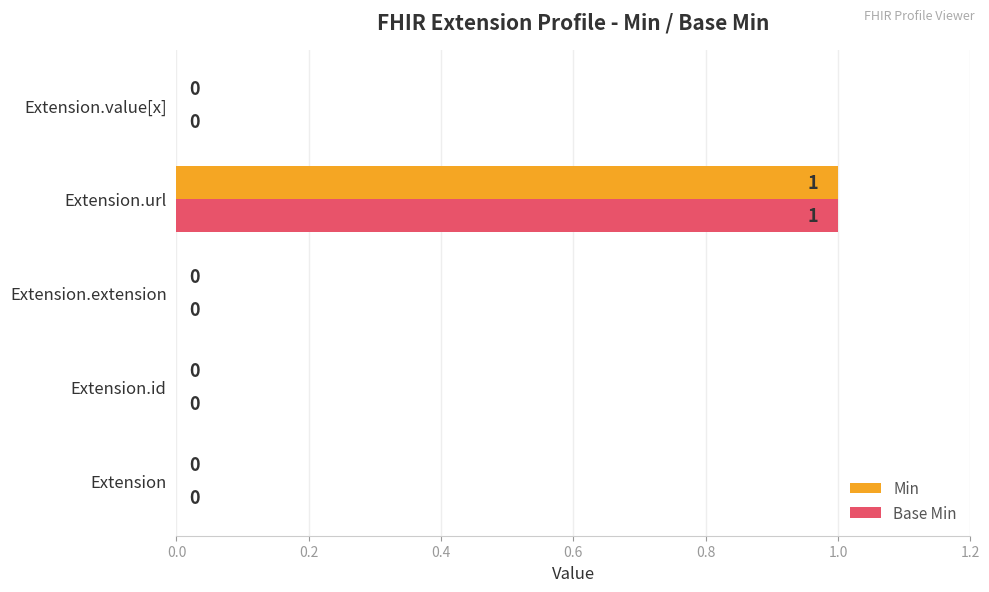

At which category does the chart reach its peak across all series?

Extension.url